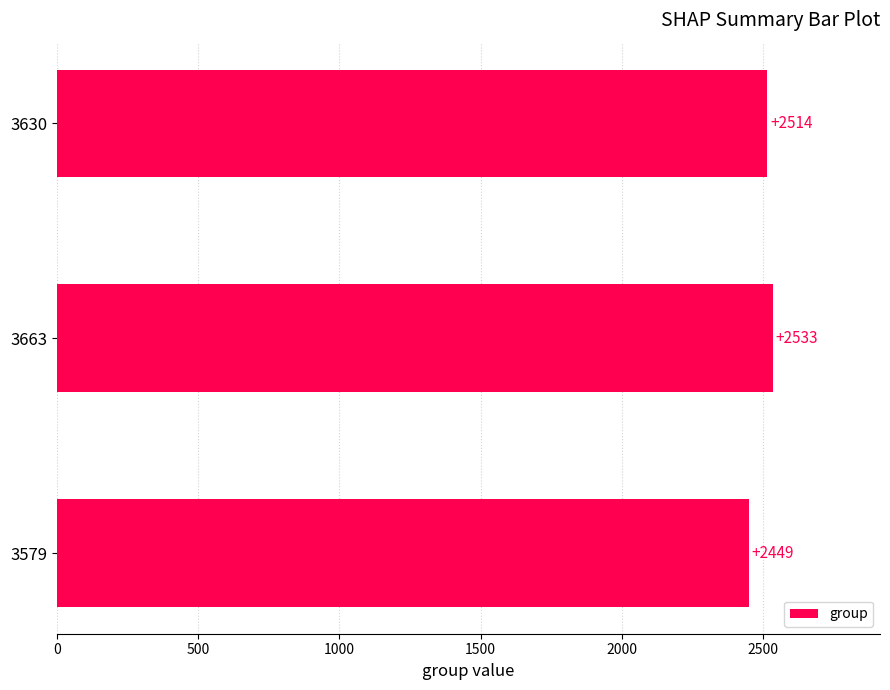

What is the sum of all values?

7496